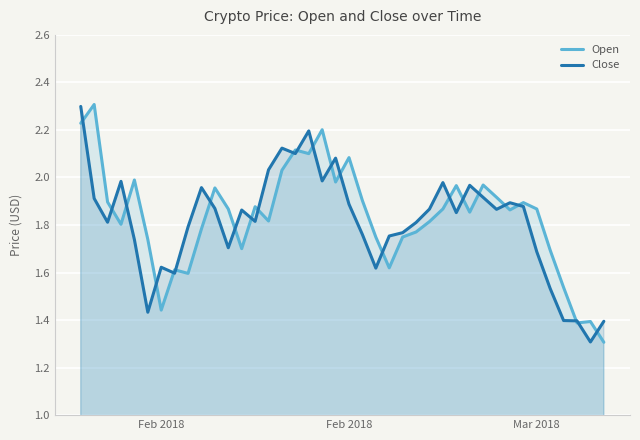

What is the maximum value shown in the chart?

2.3